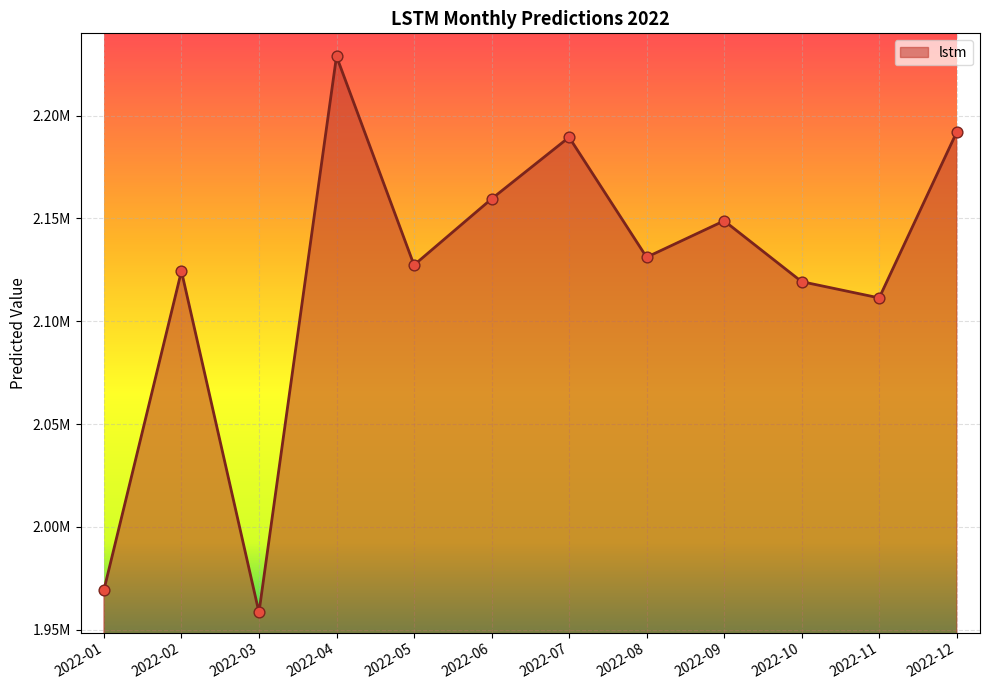

Between 2022-03 and 2022-12, which is larger?

2022-12